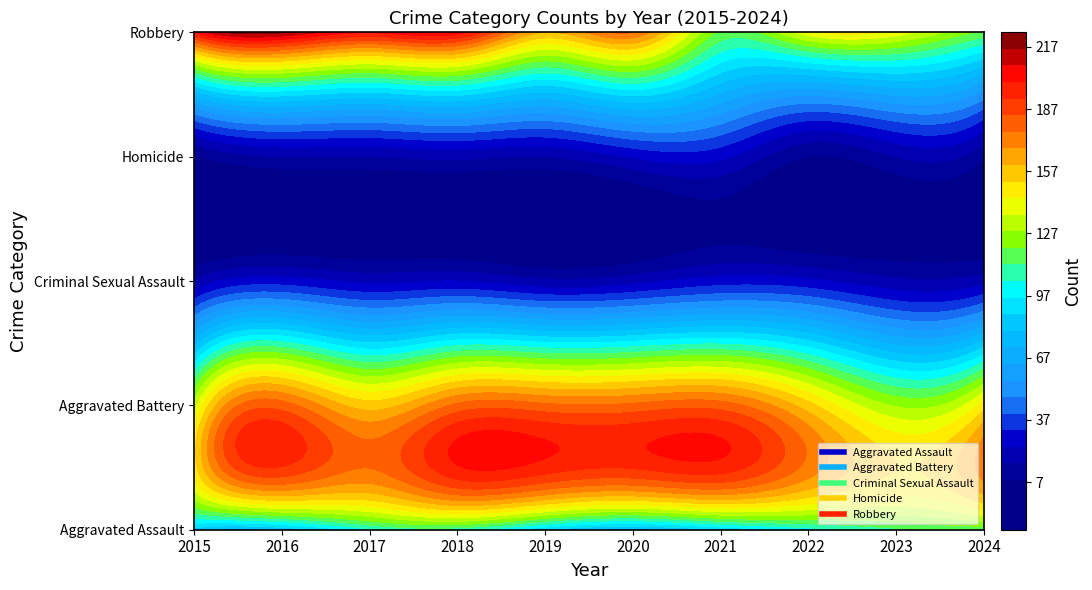

Read the Aggravated Assault value at 2017.

102